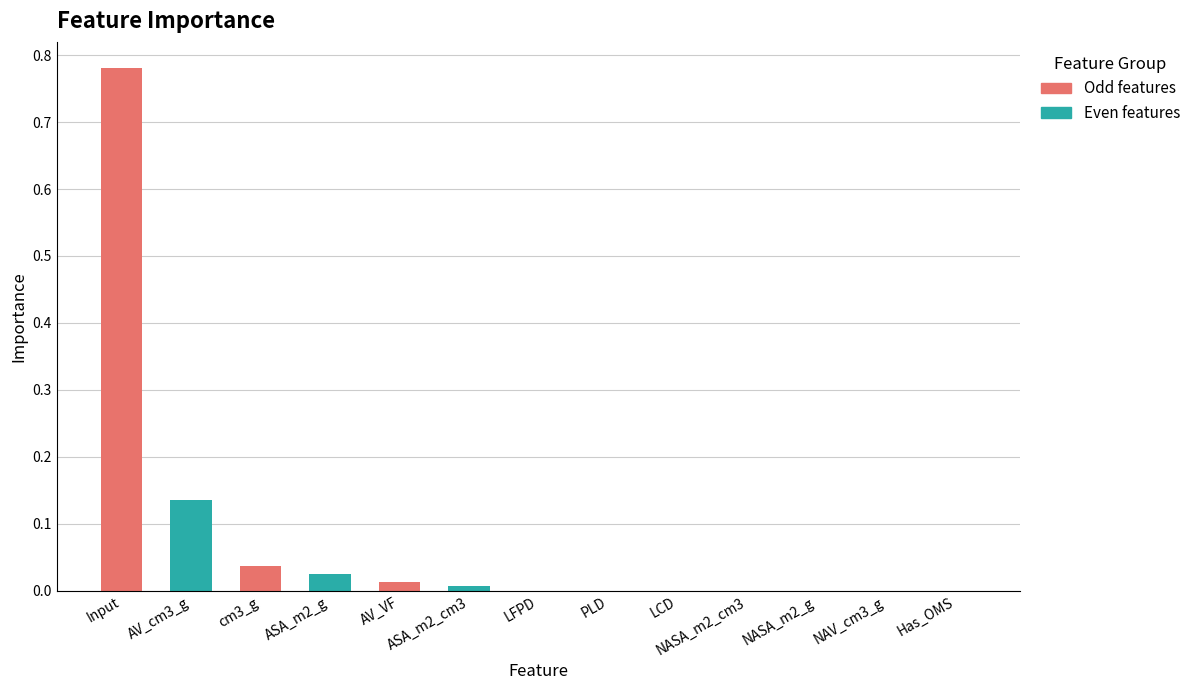

At which category does the chart reach its peak across all series?

Input